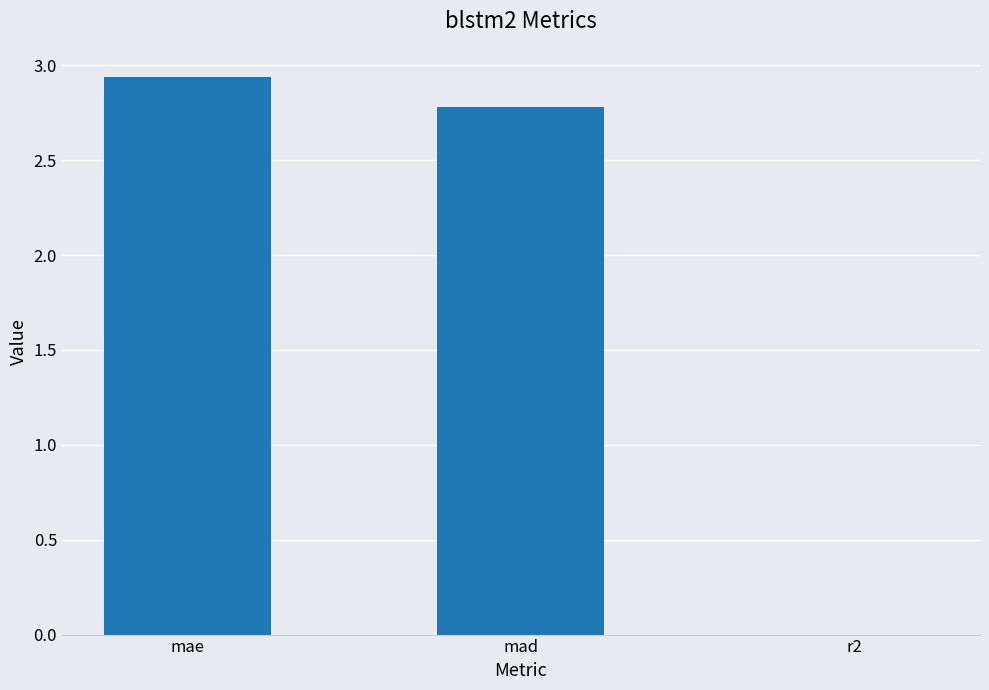

What is the average value?

1.9